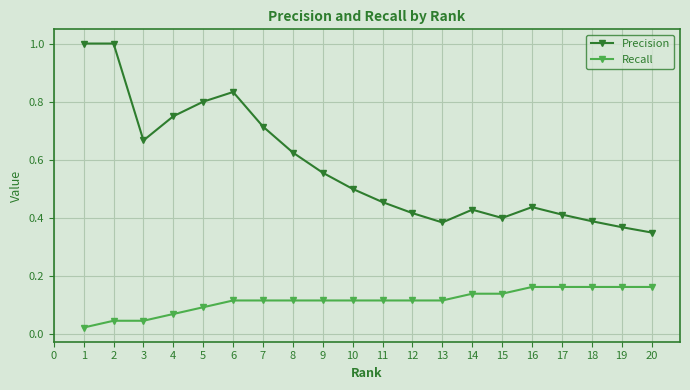

Is the value of Recall at 1 greater than the value of Precision at 1?

No